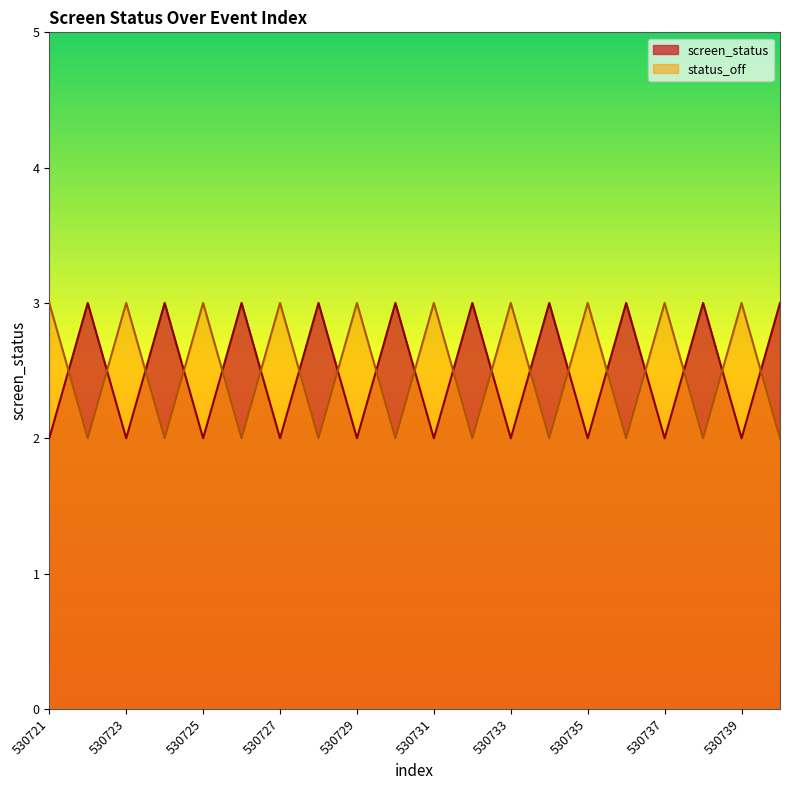

True or false: screen_status has a value of 3 at 530727.

False